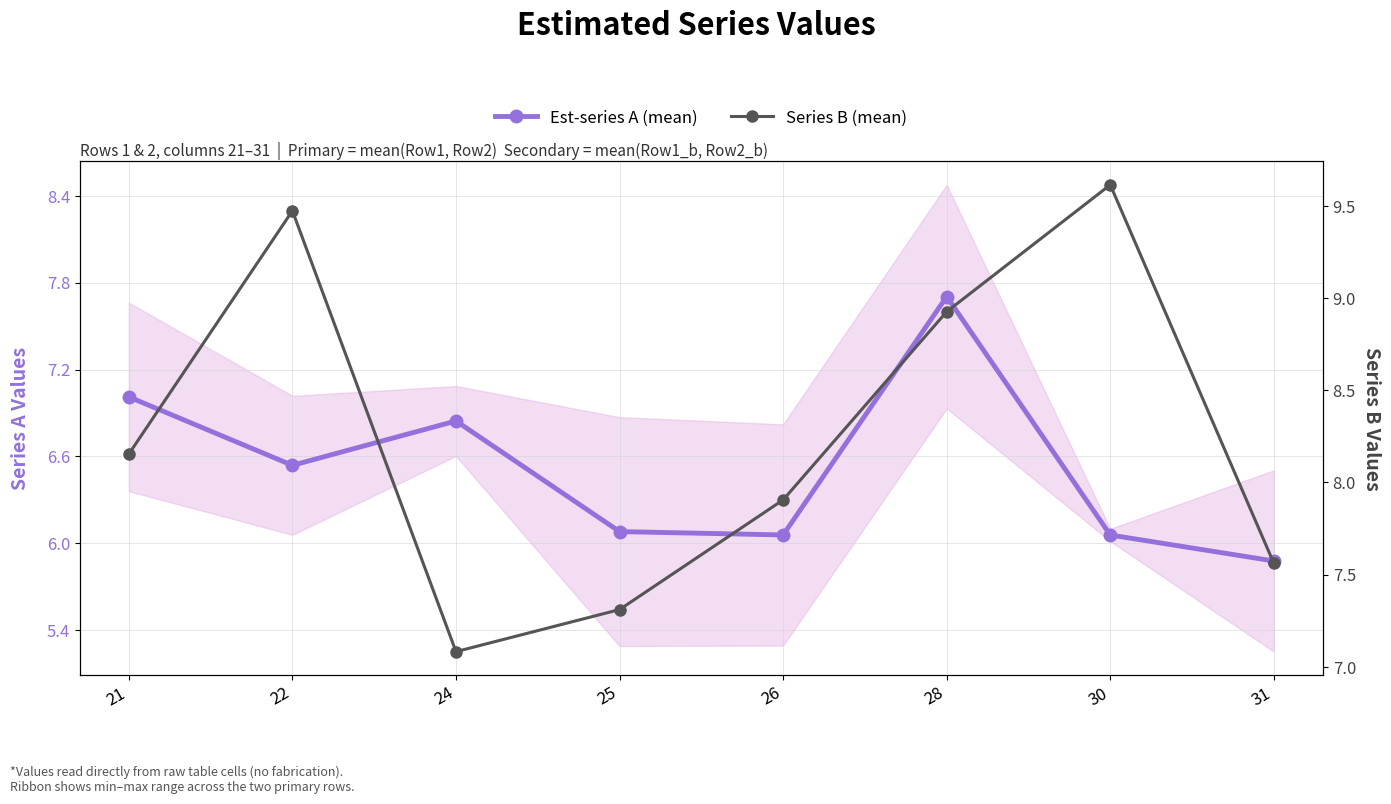

The value of Series B (mean) at 28 is 12.7. True or false?

False